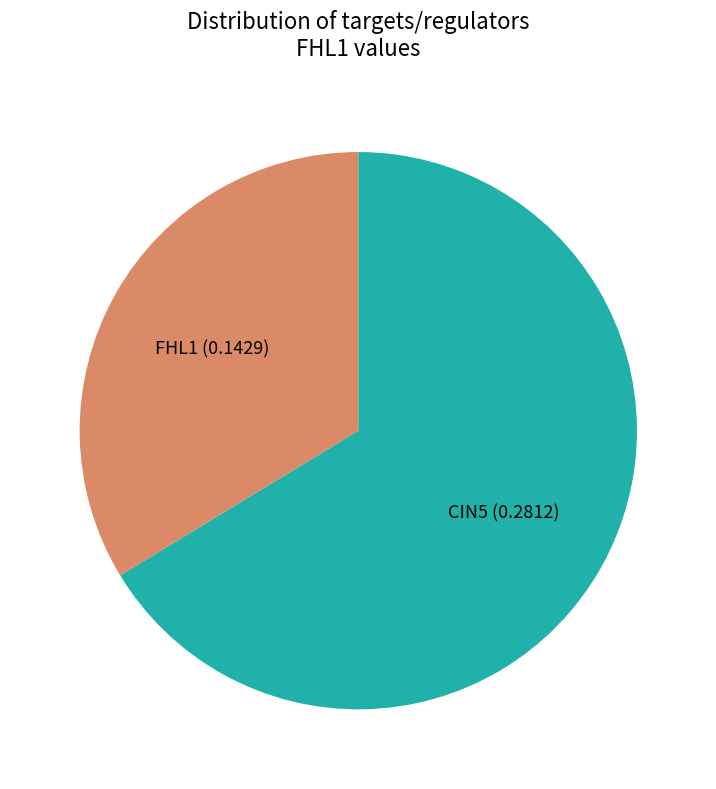

What is the ratio of the value at FHL1 to the value at CIN5?

0.5